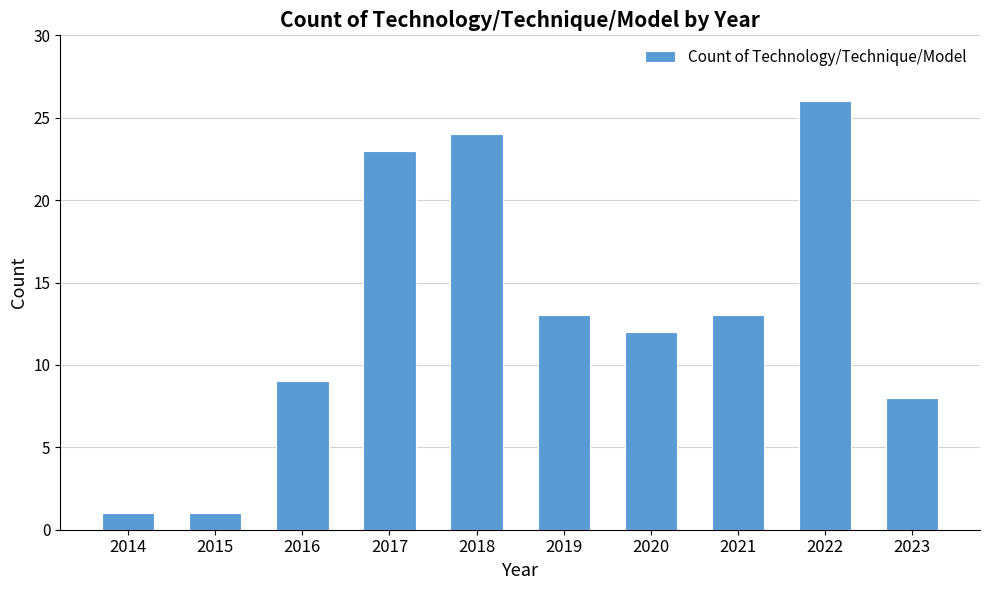

How many data points are less than 13?

5